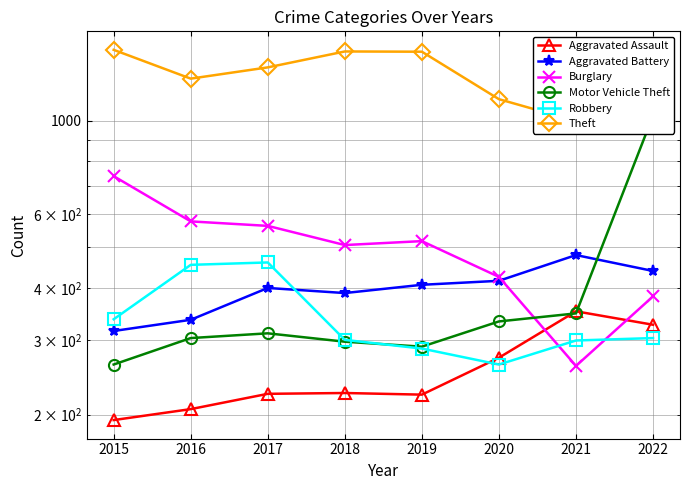

True or false: Burglary and Aggravated Battery intersect in this chart.

True